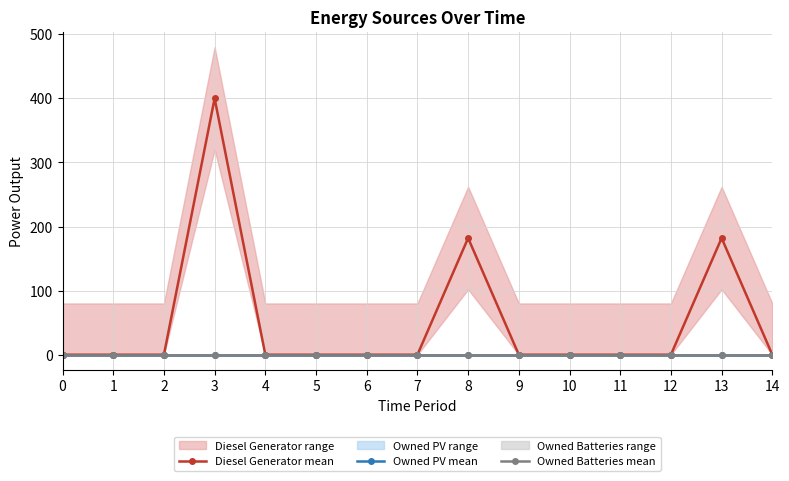

Between 11 and 13, which is larger?

13